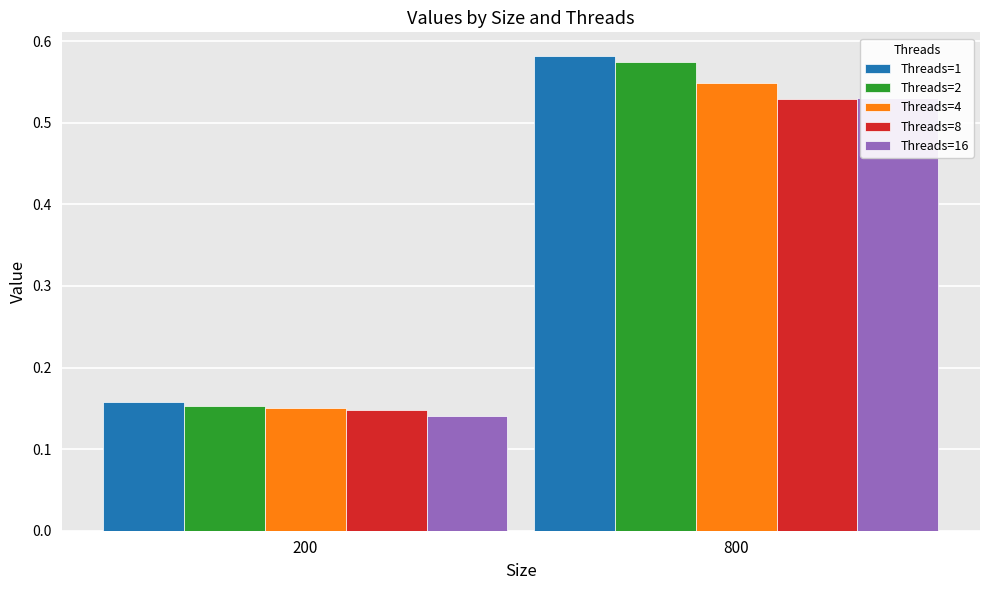

Reading left to right, list all the values displayed in this chart.

Threads=1: 200=0.2	800=0.6
Threads=2: 200=0.2	800=0.6
Threads=4: 200=0.2	800=0.5
Threads=8: 200=0.1	800=0.5
Threads=16: 200=0.1	800=0.5